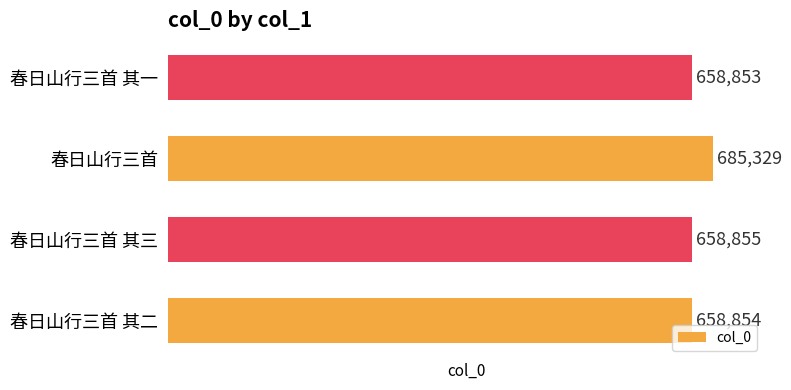

What is the approximate value at 春日山行三首 其二, to the nearest 100?

658900